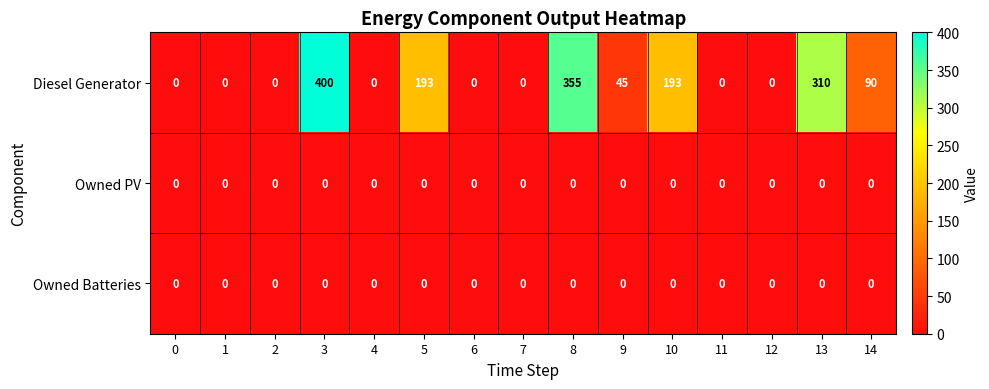

At how many categories does at least one series exceed 194?

3